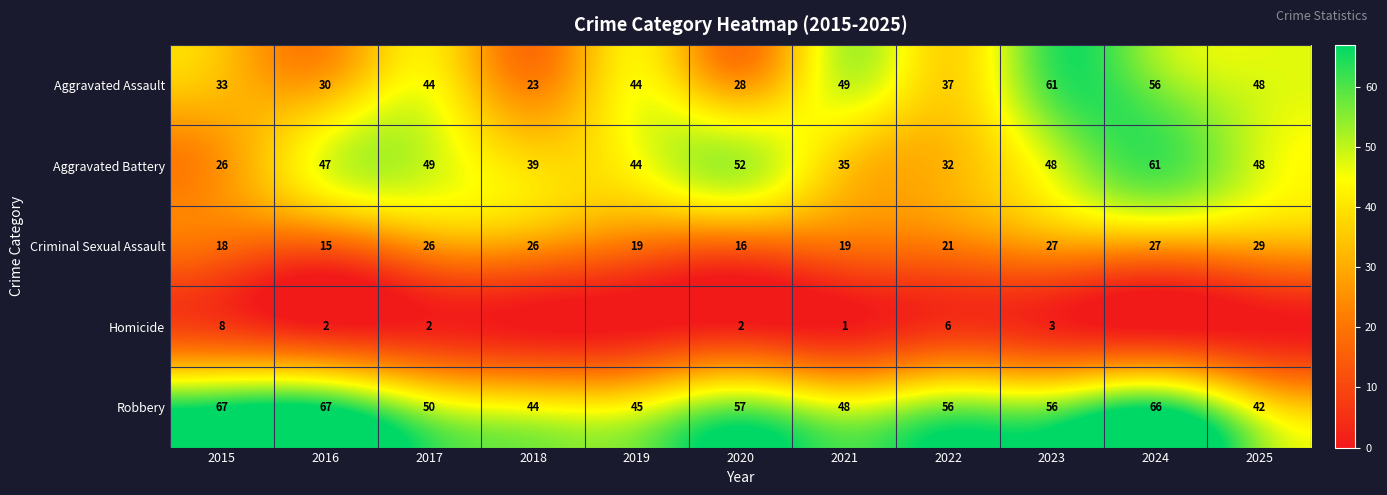

The value of Criminal Sexual Assault at 2024 is 27. True or false?

True